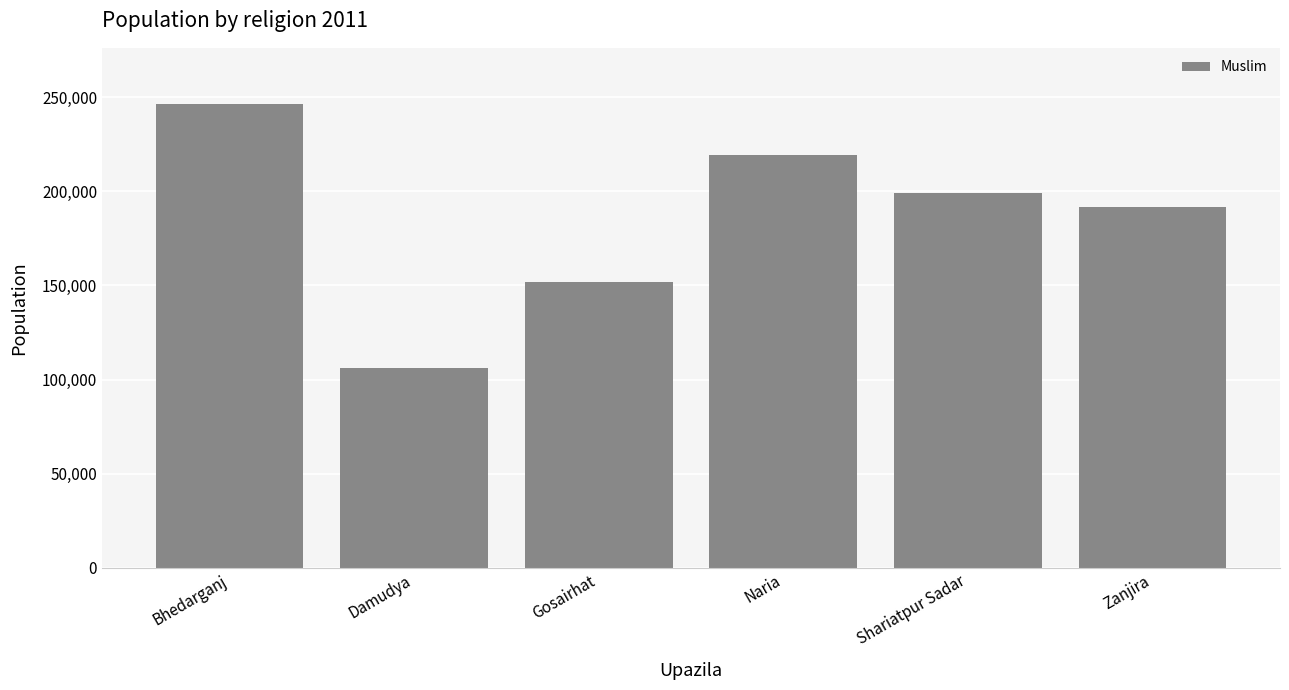

Reading left to right, extract all data points from this chart.

Bhedarganj=246550	Damudya=105956	Gosairhat=151873	Naria=219214	Shariatpur Sadar=199111	Zanjira=191597